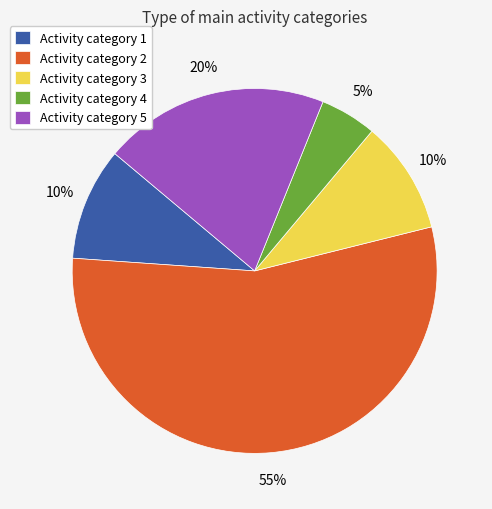

To the nearest percent, what is the combined percentage of Activity category 4 and Activity category 2?

60%